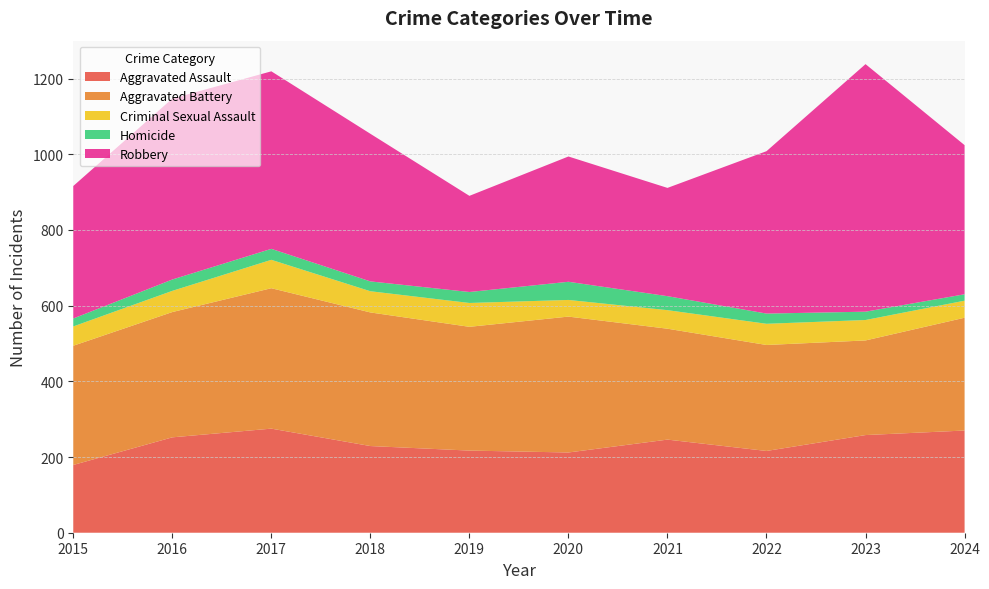

Reading left to right, list all the values displayed in this chart.

Aggravated Assault: 2015=179	2016=252	2017=275	2018=229	2019=217	2020=212	2021=246	2022=216	2023=258	2024=270
Aggravated Battery: 2015=315	2016=331	2017=371	2018=353	2019=327	2020=359	2021=293	2022=280	2023=250	2024=298
Criminal Sexual Assault: 2015=51	2016=56	2017=75	2018=56	2019=63	2020=44	2021=49	2022=56	2023=54	2024=45
Homicide: 2015=21	2016=30	2017=29	2018=26	2019=29	2020=48	2021=37	2022=27	2023=22	2024=17
Robbery: 2015=350	2016=478	2017=469	2018=390	2019=254	2020=331	2021=286	2022=429	2023=654	2024=394